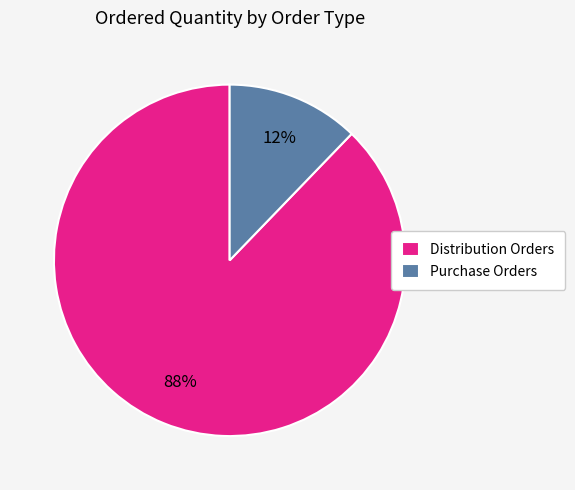

What is the largest slice in the pie chart?

Distribution Orders